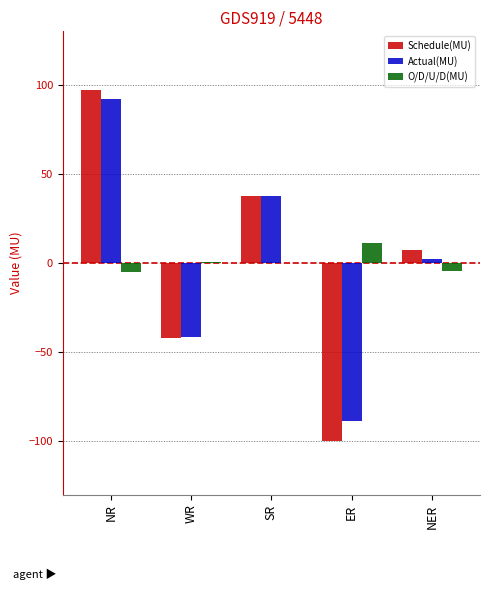

At which label does Schedule(MU) reach its peak?

NR